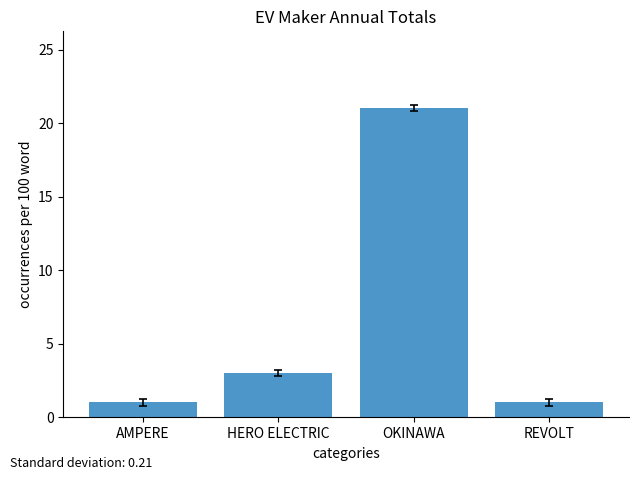

True or false: the data shows 3 at HERO ELECTRIC.

True